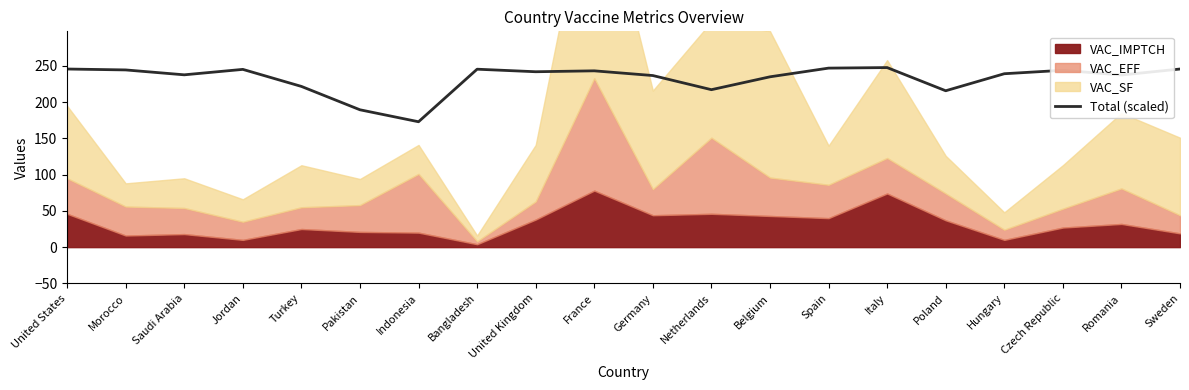

What is the label of the 6th point from the right?

Italy